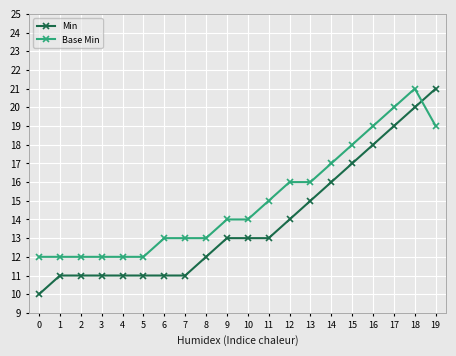

Count the number of data series in this chart.

2